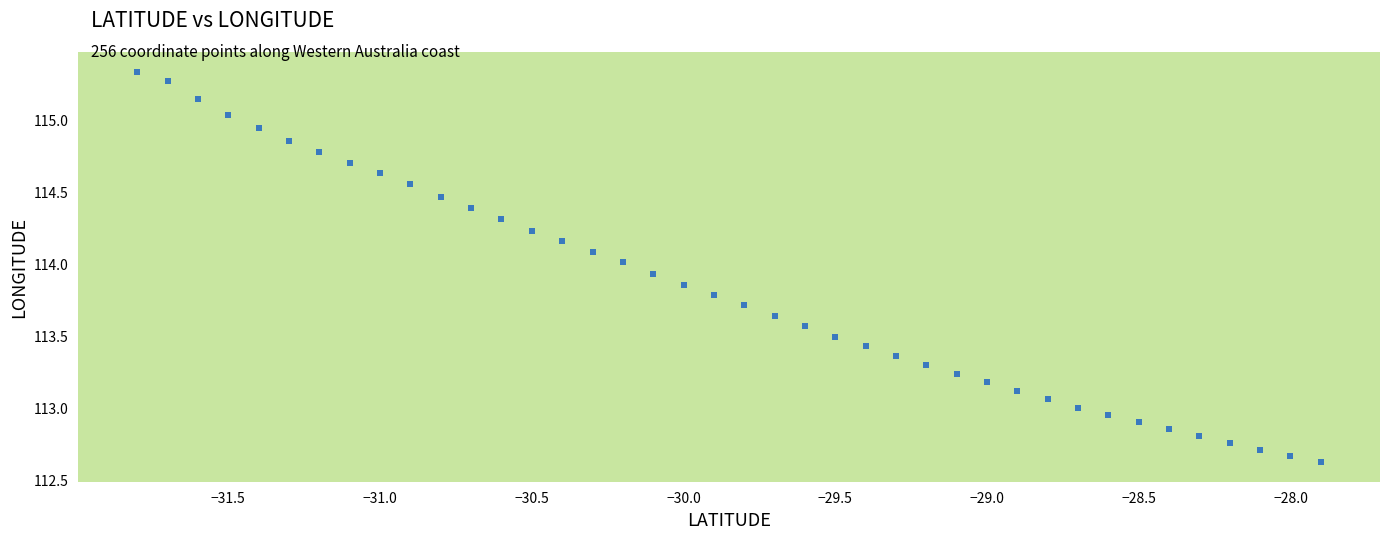

What is the range of X values (max minus min)?

3.9